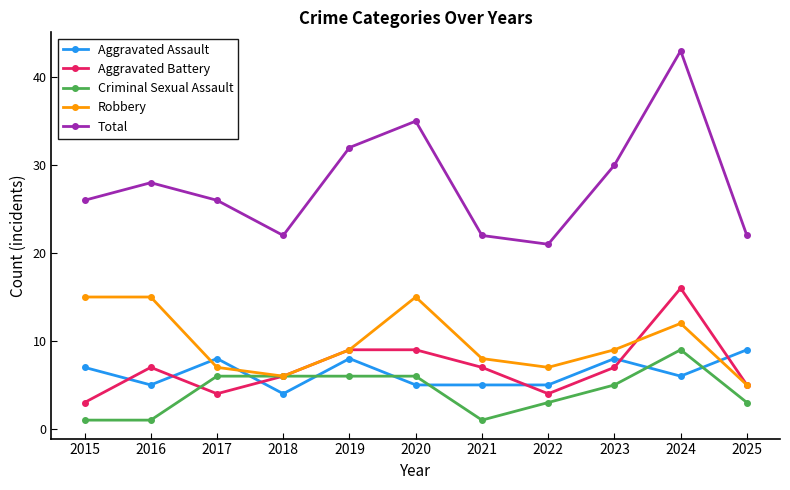

Where is Criminal Sexual Assault nearest to the value 5?

2023